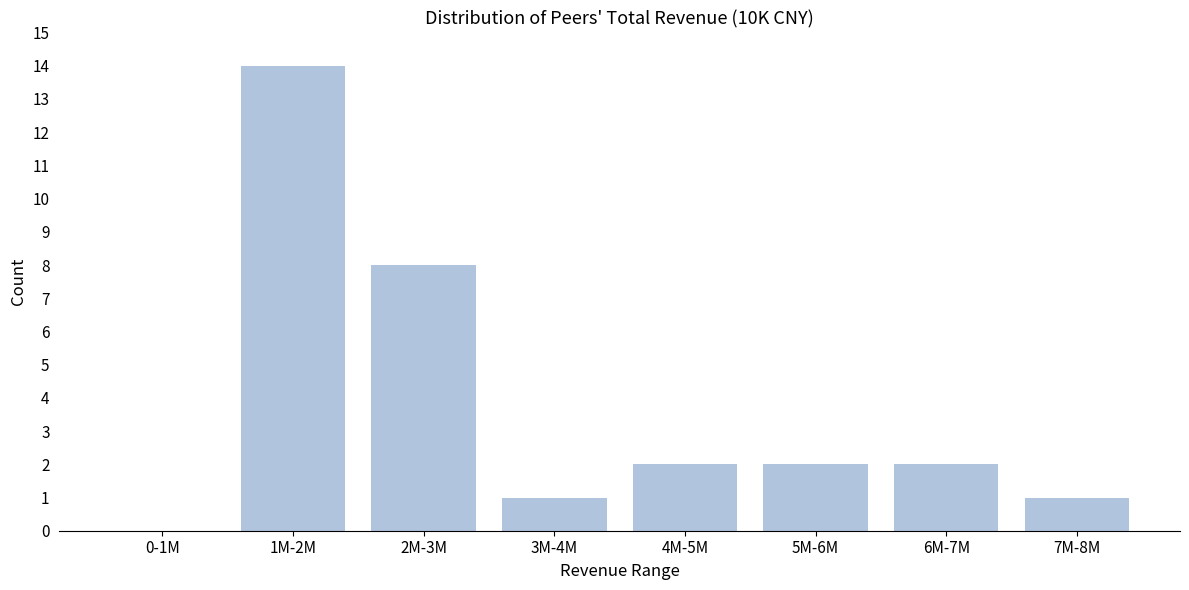

Reading right to left, list all the values displayed in this chart.

7M-8M=1	6M-7M=2	5M-6M=2	4M-5M=2	3M-4M=1	2M-3M=8	1M-2M=14	0-1M=0